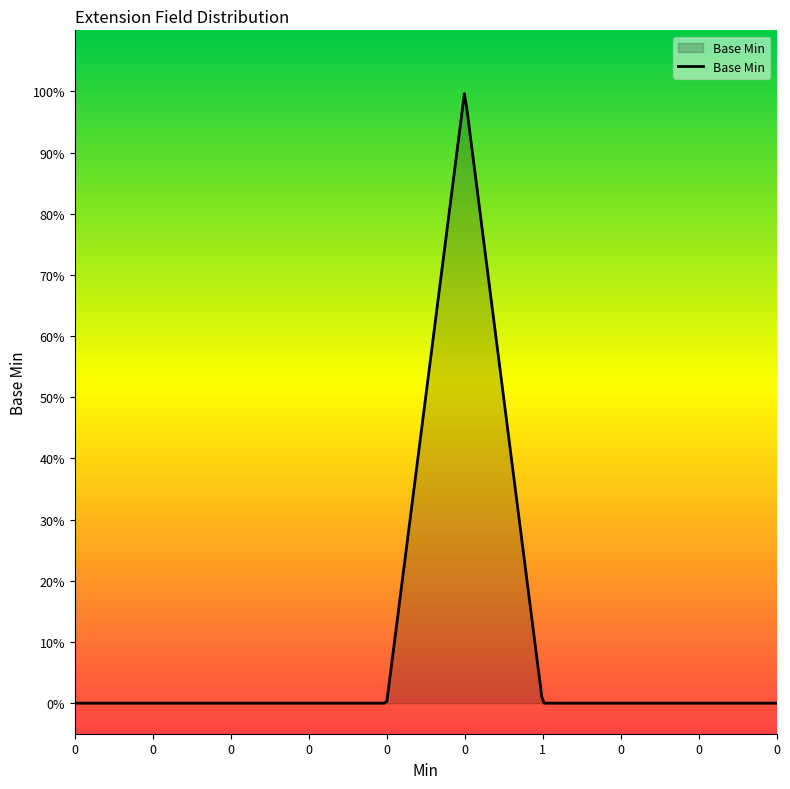

How many interior local peaks (higher than both neighbors) does the data have?

1